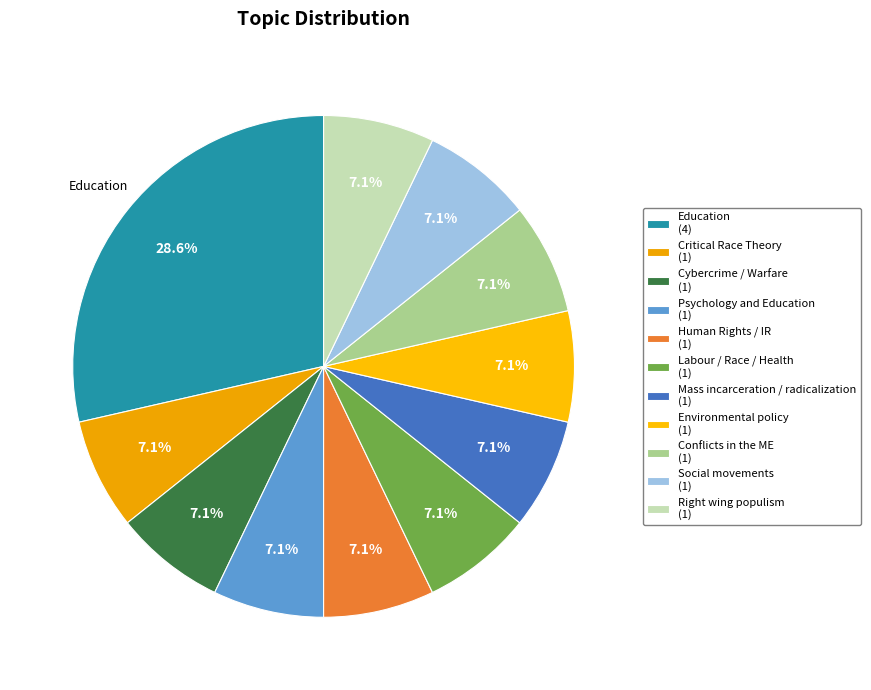

Count the number of slices in the pie.

11